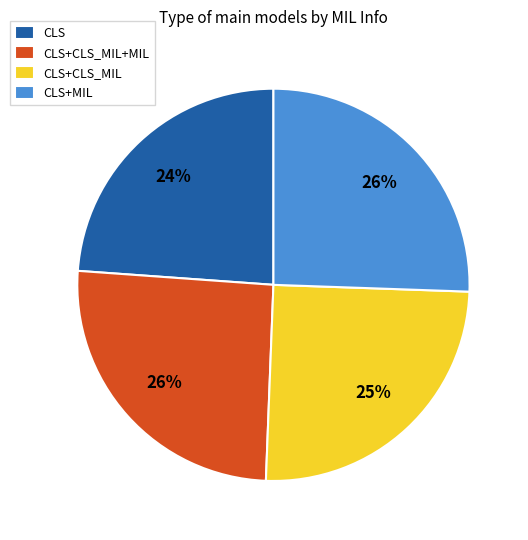

To the nearest percent, what portion does CLS+CLS_MIL represent?

25%